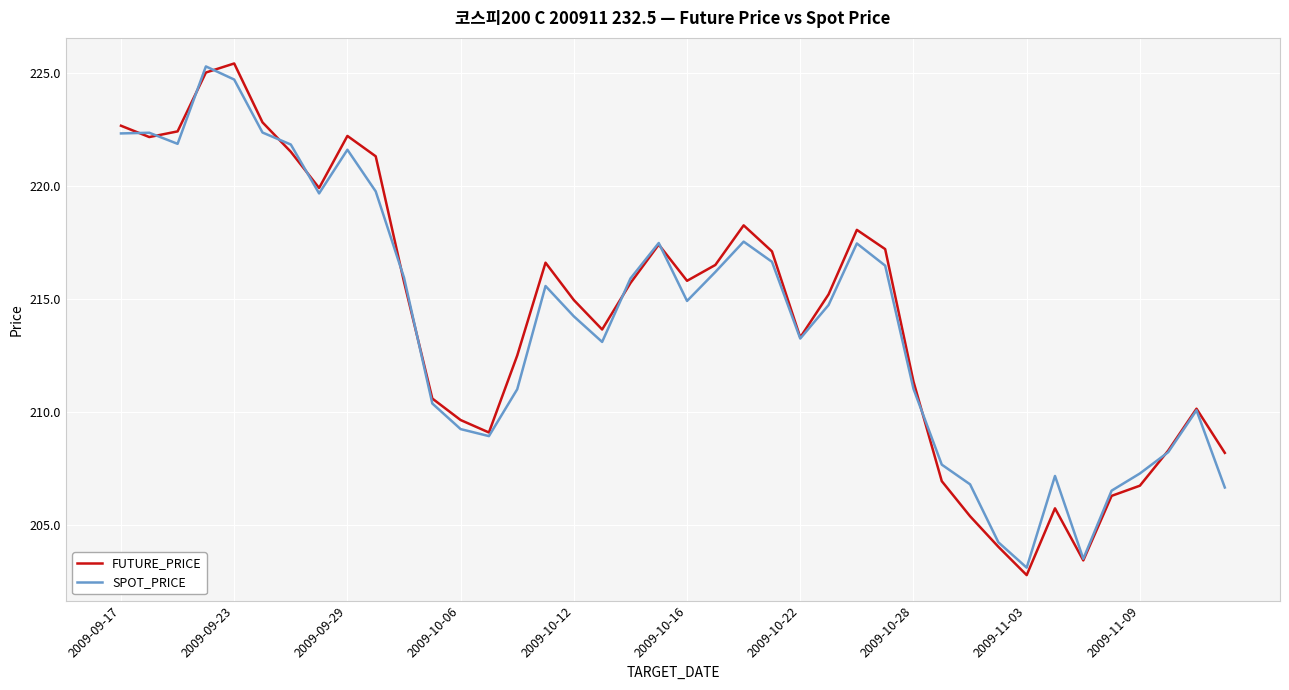

What is the greatest value displayed?

225.4